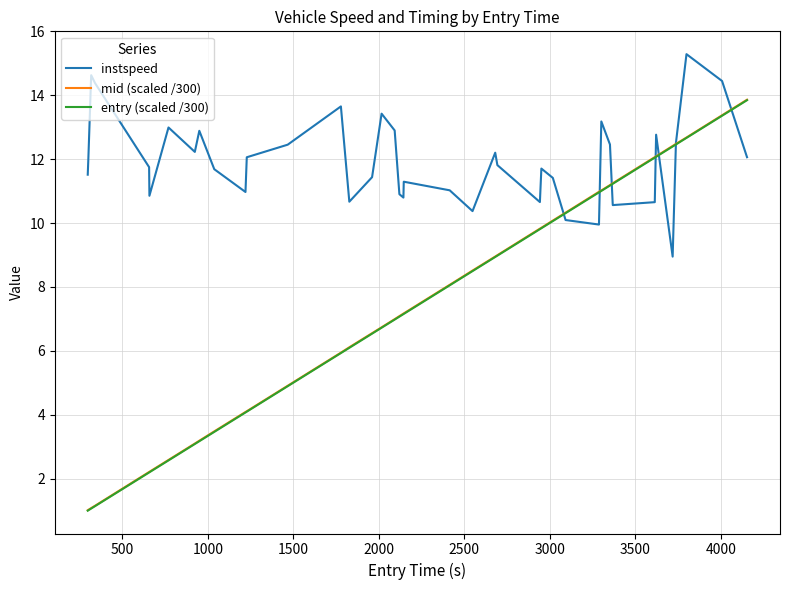

Which series has the largest total across all categories?

instspeed